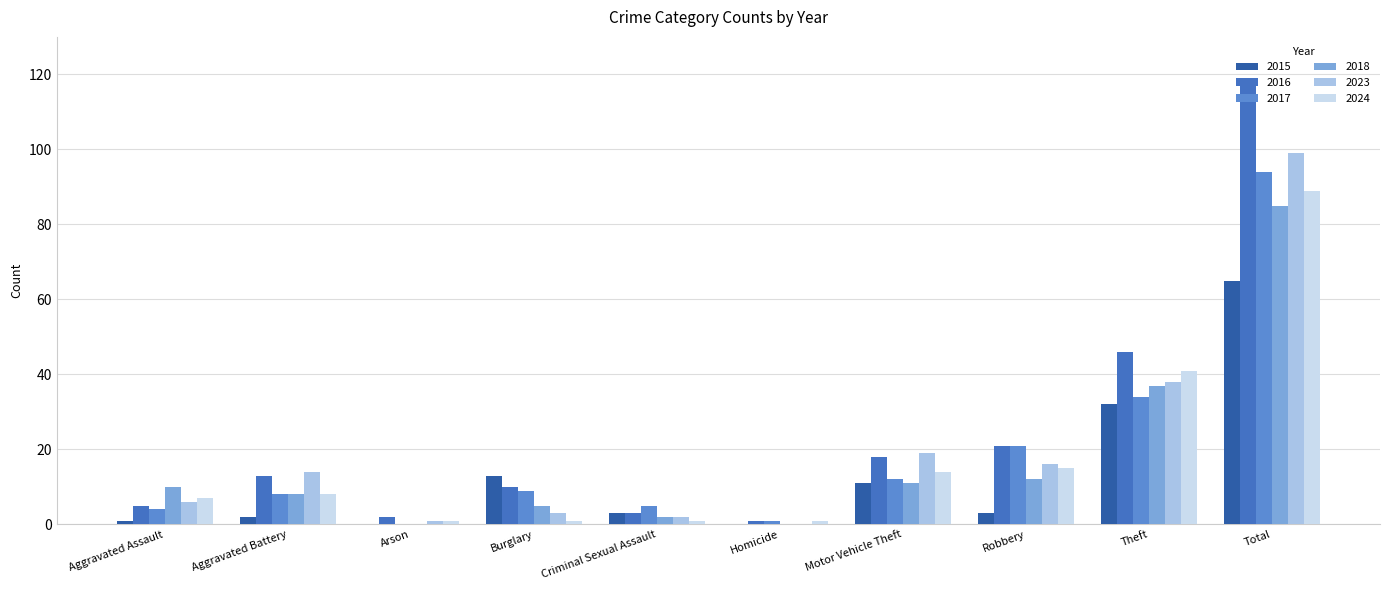

What position from the right is Theft?

2